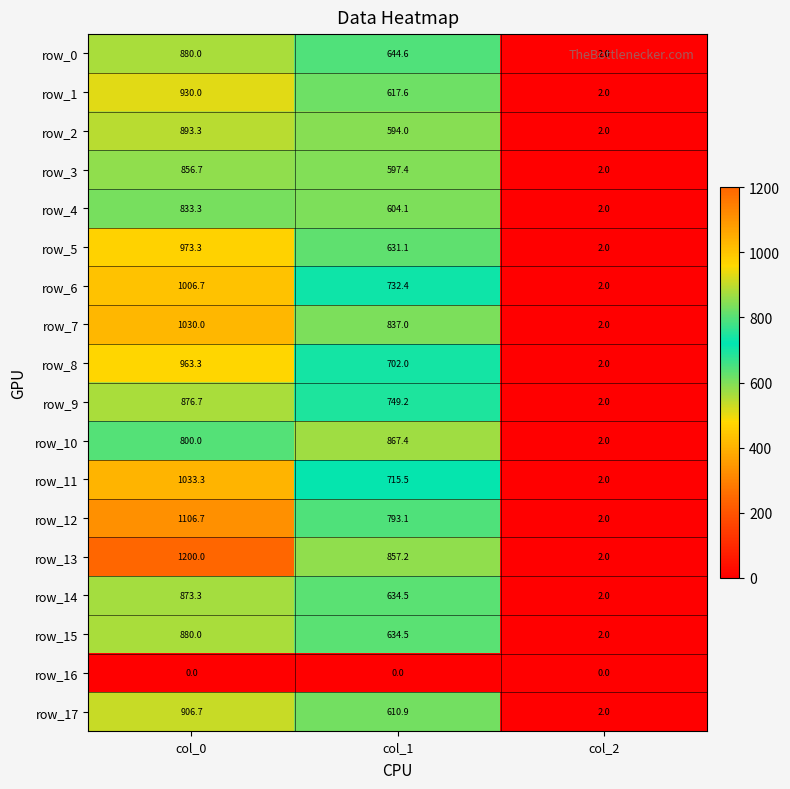

Which category has the lowest value in the row_4 series?

col_2